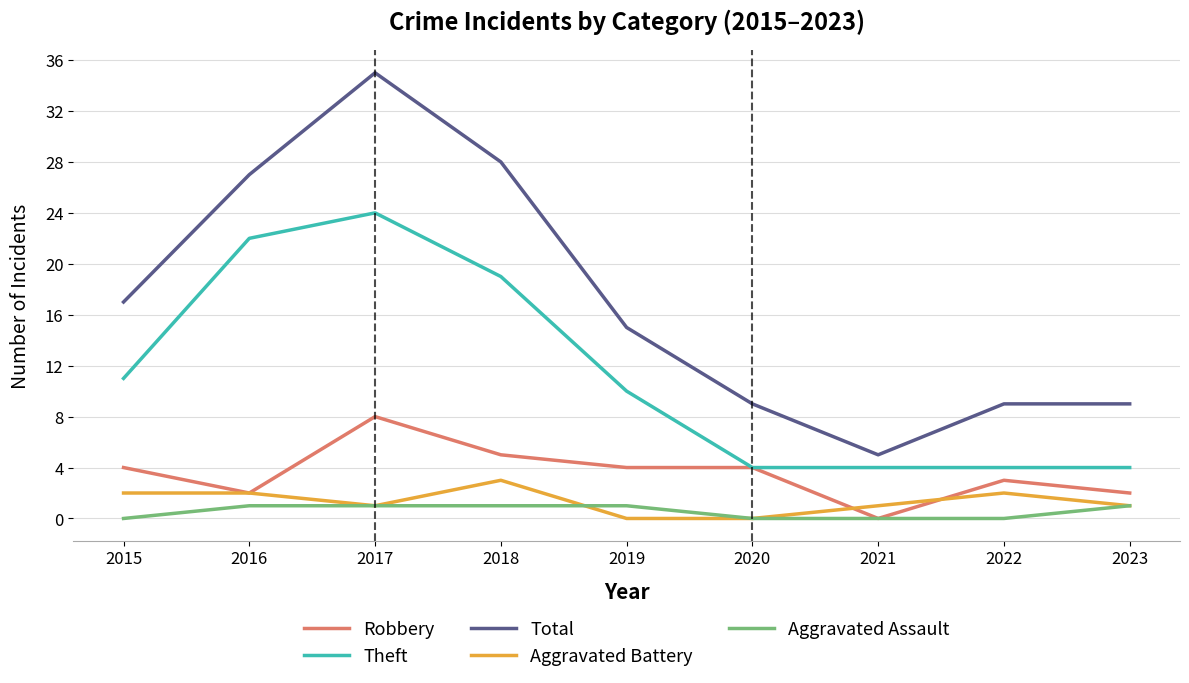

Which series changed the most between 2016 and 2017?

Total